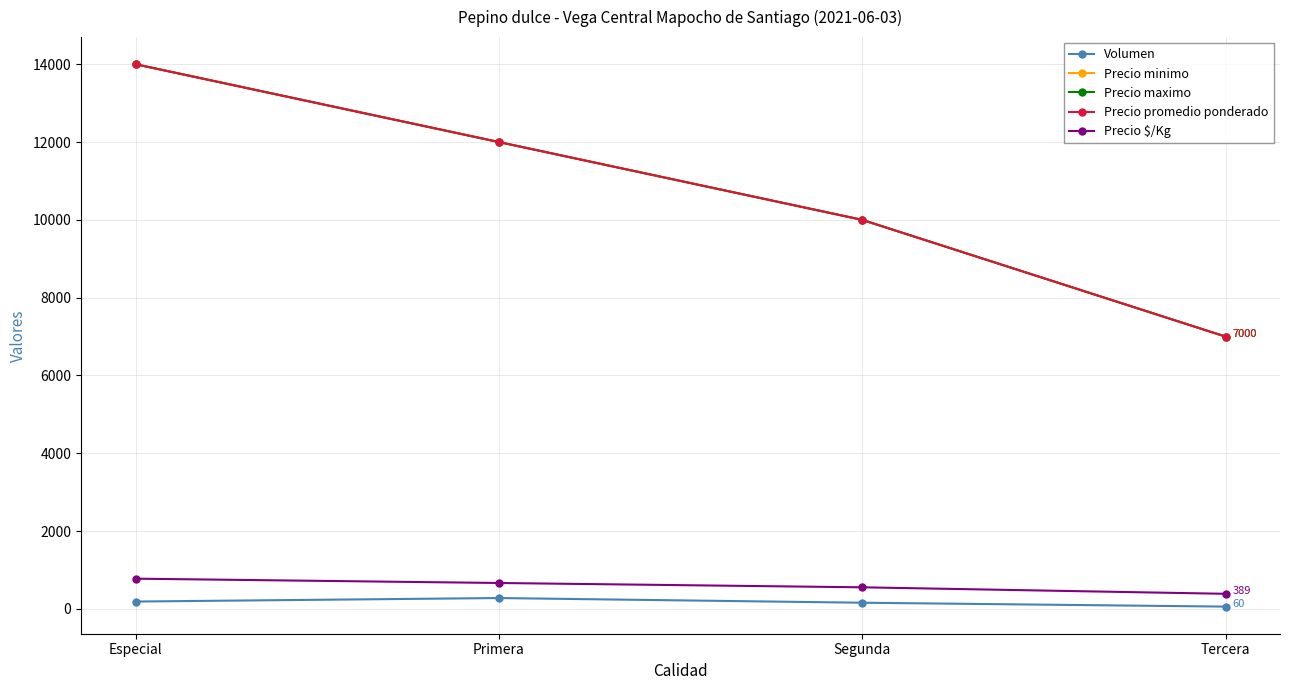

True or false: Precio $/Kg and Volumen cross at least once.

False